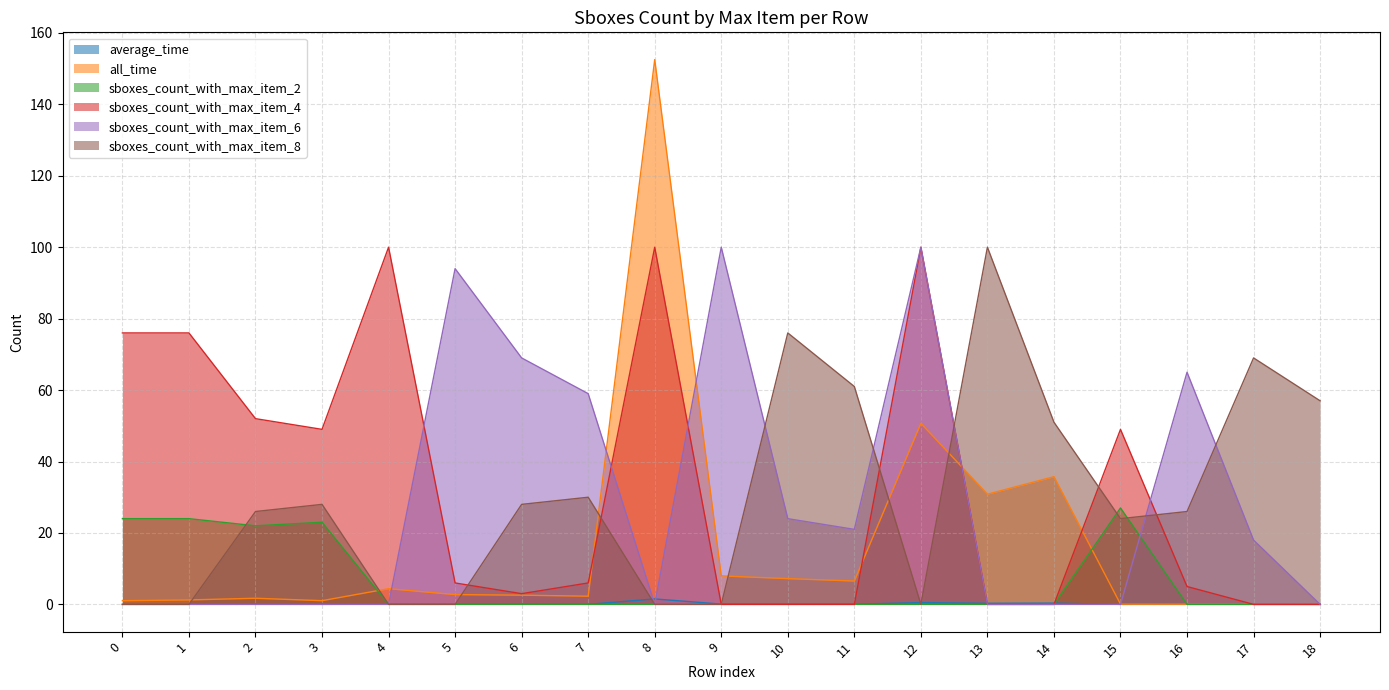

How many times do sboxes_count_with_max_item_6 and sboxes_count_with_max_item_2 cross each other?

1